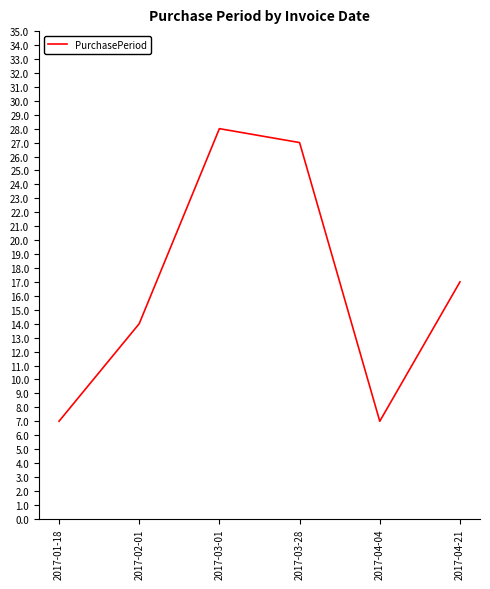

At which label is the value closest to 17?

2017-04-21